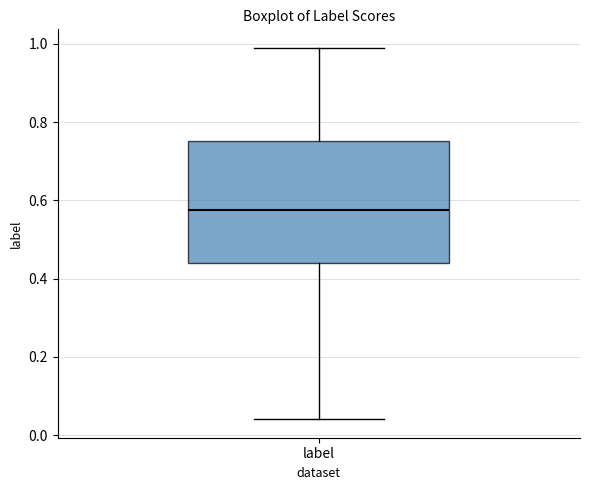

Transcribe this box plot: give where the median line is, the range the box spans, and where the two whiskers end, as read against the y-axis. The values are not printed on the chart, so give them approximately, as read against the axis.

median 0.58, box 0.44 to 0.76, whiskers 0.04 to 0.98